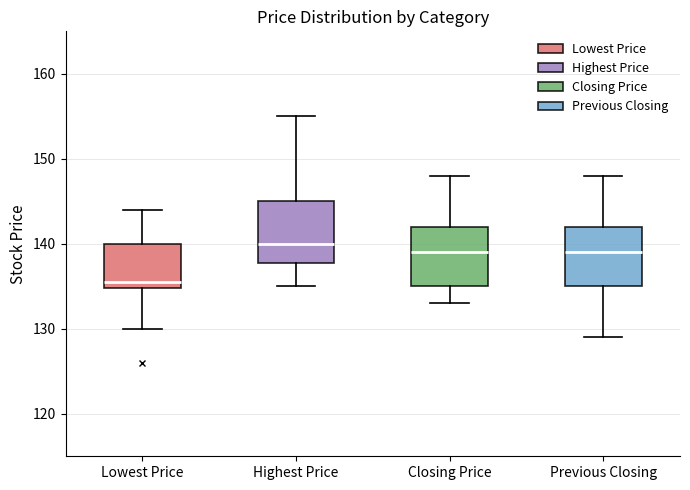

Reading left to right, transcribe this box plot: for each box, give where its median line is, the range the box spans, and where its two whiskers end, as read against the y-axis. The values are not printed on the chart, so give them approximately, as read against the axis.

Lowest Price: median 136, box 135 to 140, whiskers 130 to 144
Highest Price: median 140, box 138 to 145, whiskers 135 to 155
Closing Price: median 139, box 135 to 142, whiskers 133 to 148
Previous Closing: median 139, box 135 to 142, whiskers 129 to 148